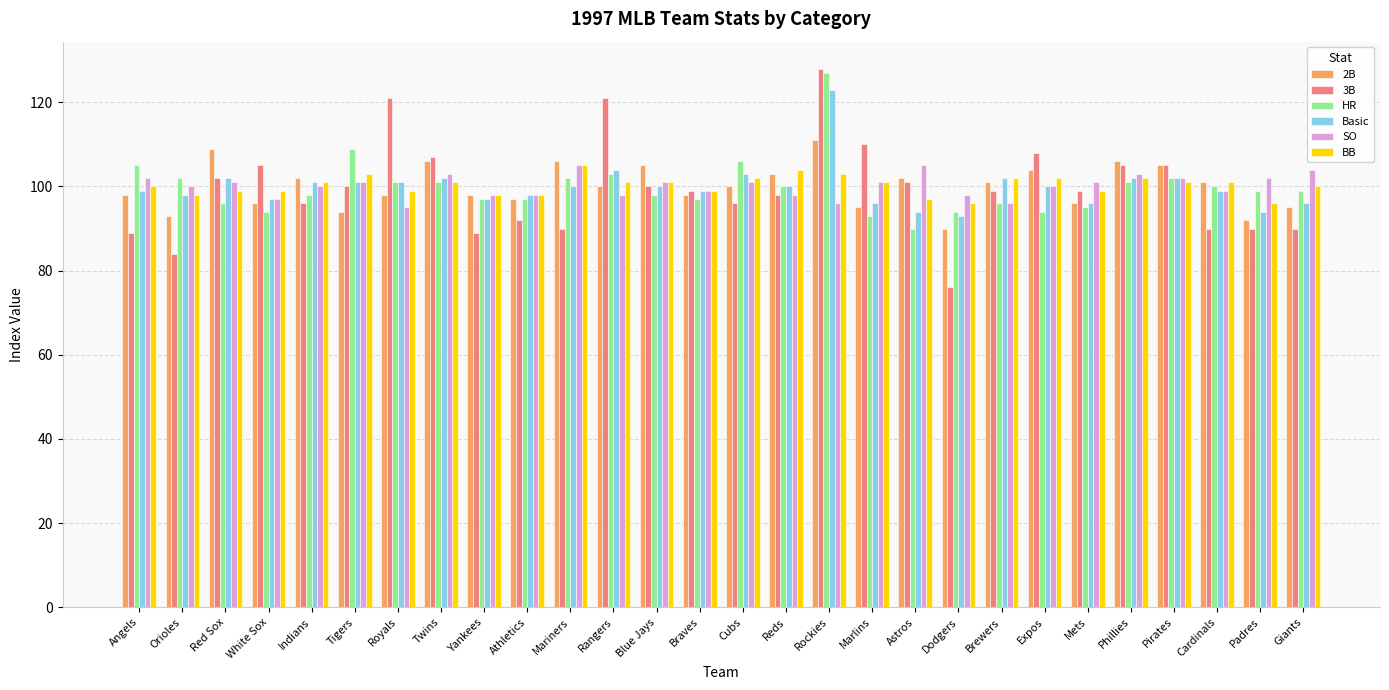

Reading left to right, extract all data points from this chart.

2B: Angels=98	Orioles=93	Red Sox=109	White Sox=96	Indians=102	Tigers=94	Royals=98	Twins=106	Yankees=98	Athletics=97	Mariners=106	Rangers=100	Blue Jays=105	Braves=98	Cubs=100	Reds=103	Rockies=111	Marlins=95	Astros=102	Dodgers=90	Brewers=101	Expos=104	Mets=96	Phillies=106	Pirates=105	Cardinals=101	Padres=92	Giants=95
3B: Angels=89	Orioles=84	Red Sox=102	White Sox=105	Indians=96	Tigers=100	Royals=121	Twins=107	Yankees=89	Athletics=92	Mariners=90	Rangers=121	Blue Jays=100	Braves=99	Cubs=96	Reds=98	Rockies=128	Marlins=110	Astros=101	Dodgers=76	Brewers=99	Expos=108	Mets=99	Phillies=105	Pirates=105	Cardinals=90	Padres=90	Giants=90
HR: Angels=105	Orioles=102	Red Sox=96	White Sox=94	Indians=98	Tigers=109	Royals=101	Twins=101	Yankees=97	Athletics=97	Mariners=102	Rangers=103	Blue Jays=98	Braves=97	Cubs=106	Reds=100	Rockies=127	Marlins=93	Astros=90	Dodgers=94	Brewers=96	Expos=94	Mets=95	Phillies=101	Pirates=102	Cardinals=100	Padres=99	Giants=99
Basic: Angels=99	Orioles=98	Red Sox=102	White Sox=97	Indians=101	Tigers=101	Royals=101	Twins=102	Yankees=97	Athletics=98	Mariners=100	Rangers=104	Blue Jays=100	Braves=99	Cubs=103	Reds=100	Rockies=123	Marlins=96	Astros=94	Dodgers=93	Brewers=102	Expos=100	Mets=96	Phillies=102	Pirates=102	Cardinals=99	Padres=94	Giants=96
SO: Angels=102	Orioles=100	Red Sox=101	White Sox=97	Indians=100	Tigers=101	Royals=95	Twins=103	Yankees=98	Athletics=98	Mariners=105	Rangers=98	Blue Jays=101	Braves=99	Cubs=101	Reds=98	Rockies=96	Marlins=101	Astros=105	Dodgers=98	Brewers=96	Expos=100	Mets=101	Phillies=103	Pirates=102	Cardinals=99	Padres=102	Giants=104
BB: Angels=100	Orioles=98	Red Sox=99	White Sox=99	Indians=101	Tigers=103	Royals=99	Twins=101	Yankees=98	Athletics=98	Mariners=105	Rangers=101	Blue Jays=101	Braves=99	Cubs=102	Reds=104	Rockies=103	Marlins=101	Astros=97	Dodgers=96	Brewers=102	Expos=102	Mets=99	Phillies=102	Pirates=101	Cardinals=101	Padres=96	Giants=100